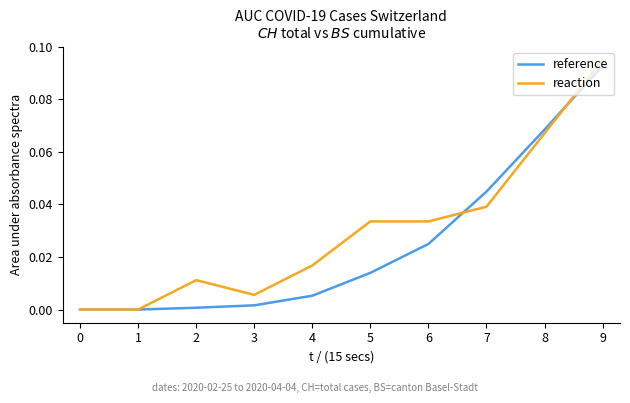

Is the value of reaction at 0 greater than the value of reference at 8?

No